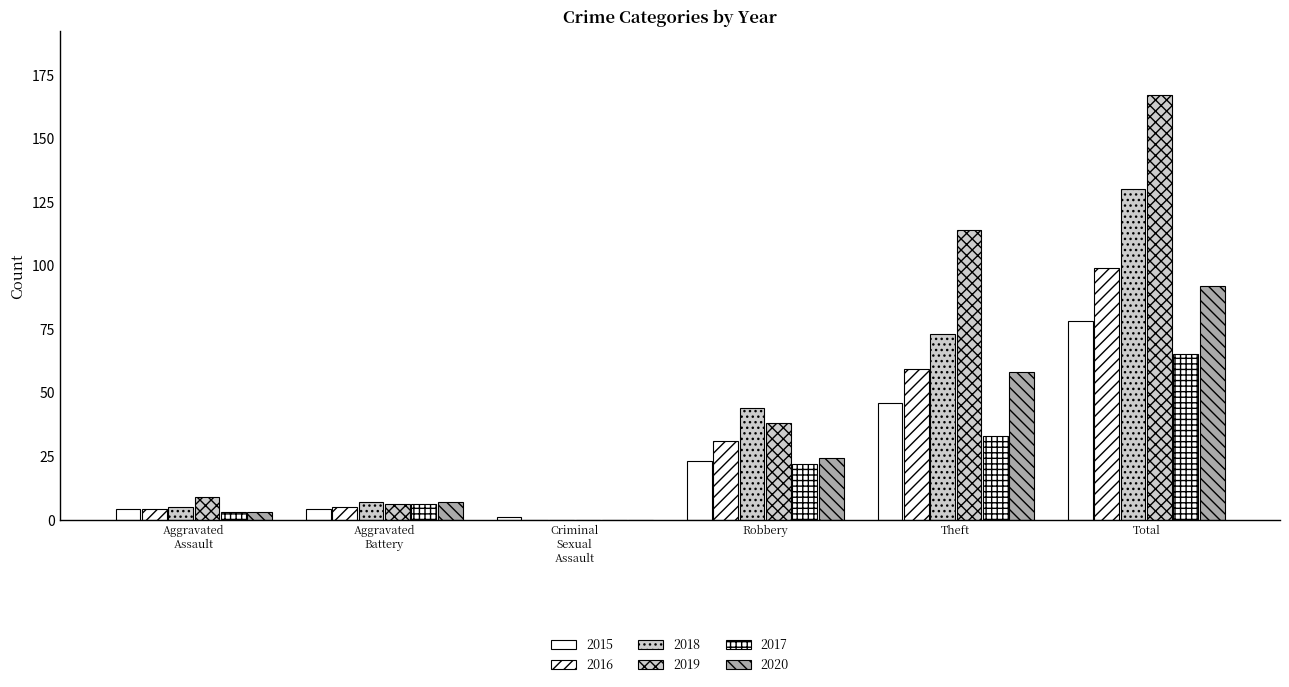

Which category has the highest value in the 2015 series?

Total